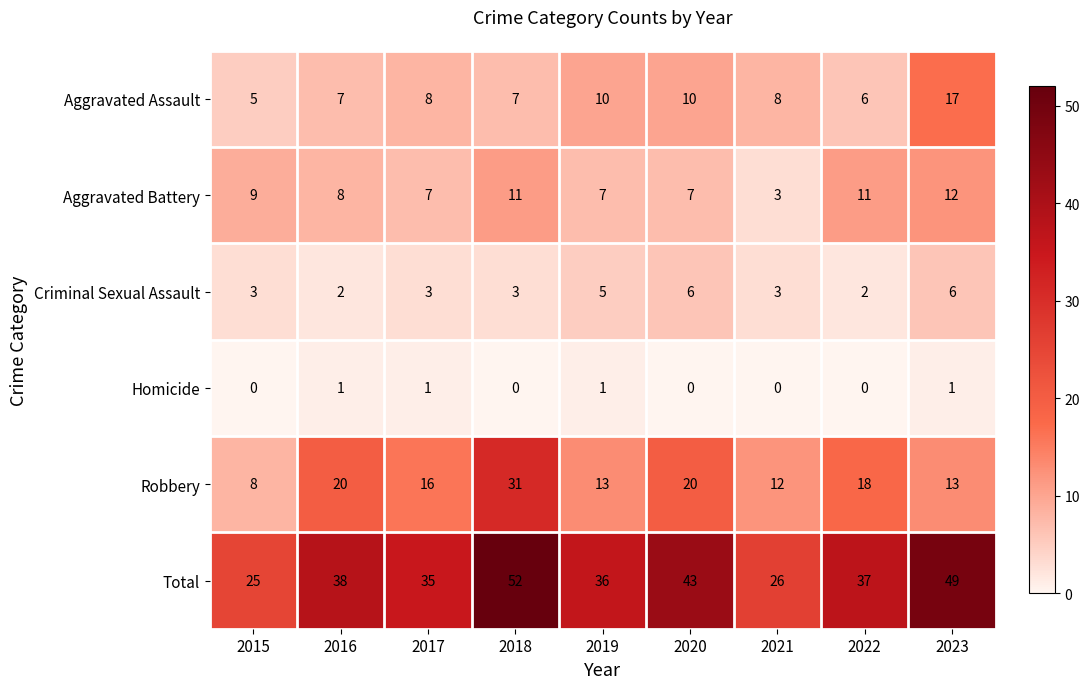

What is the maximum value shown in the chart?

52